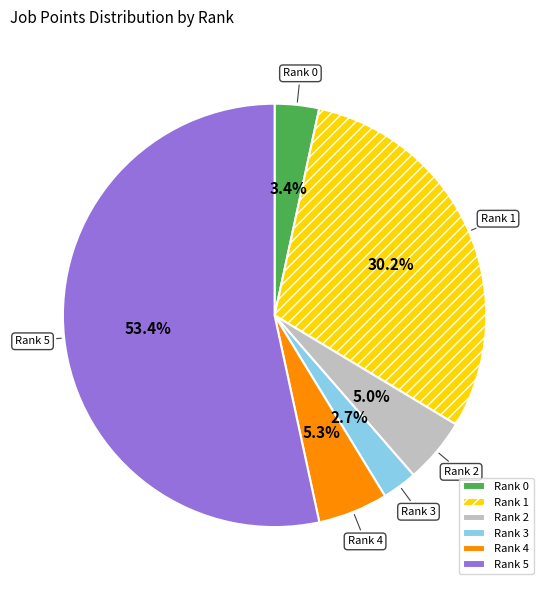

Does any single category account for the majority?

Yes